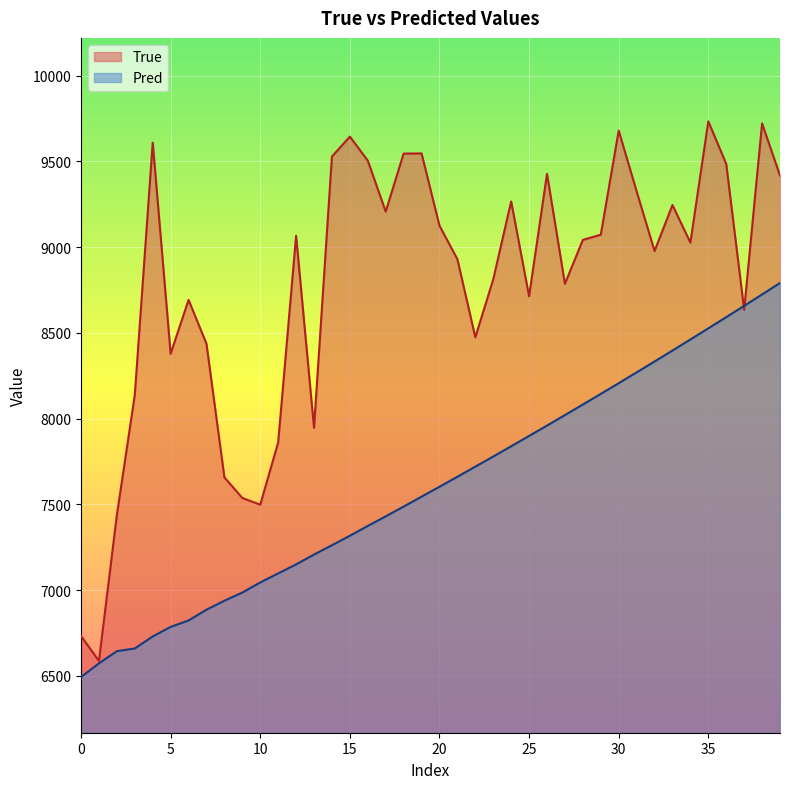

The value of True at 22 is 12274.1. True or false?

False